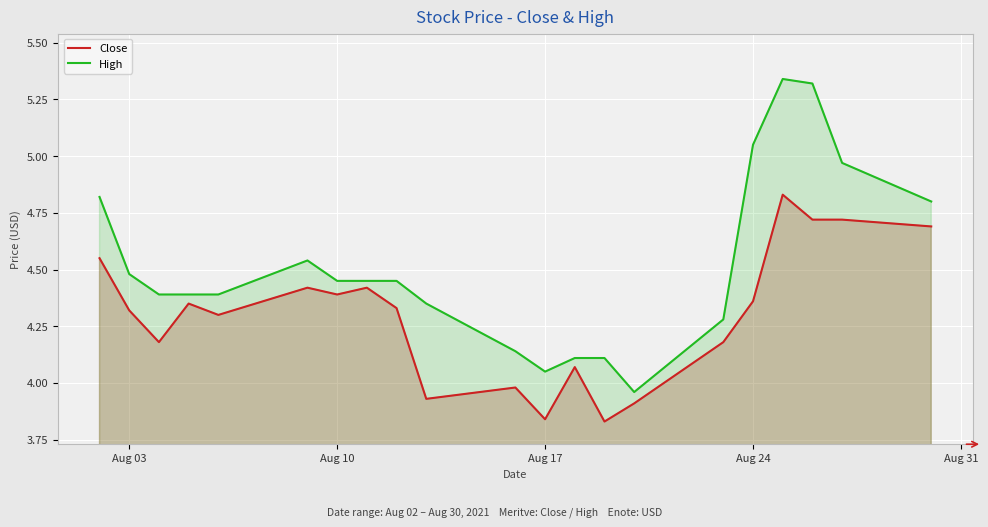

What is the difference between the maximum and minimum values in the Close series?

1.0